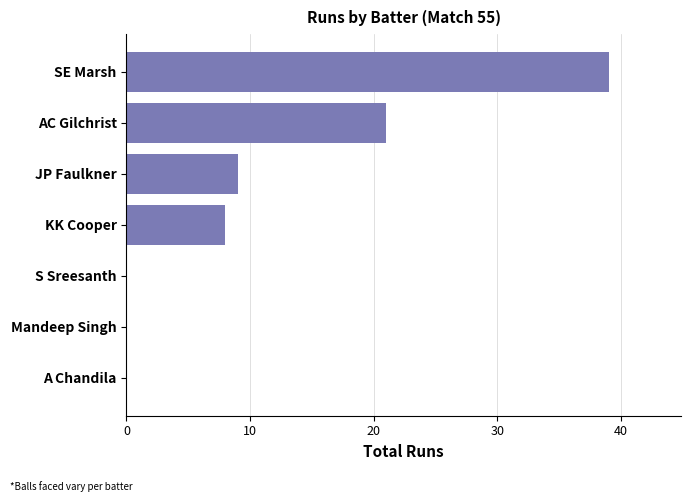

What is the sum of the values at A Chandila and JP Faulkner?

9